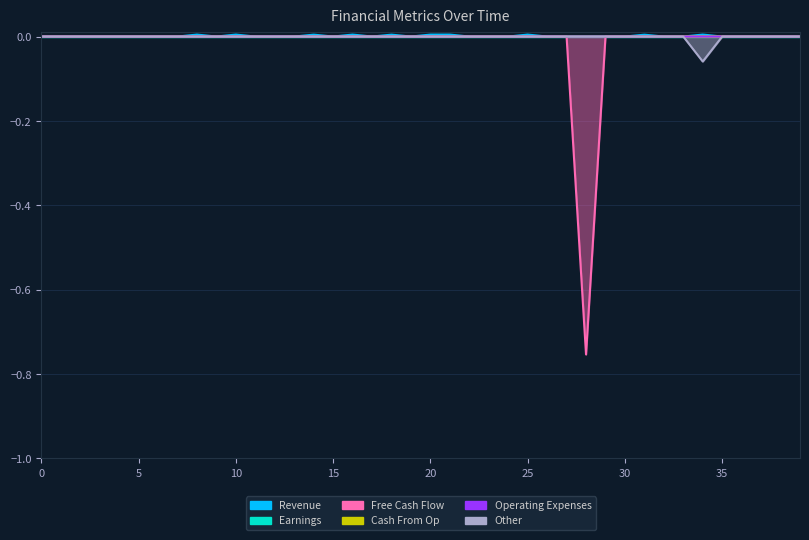

At which category is the sum across all series the highest?

10